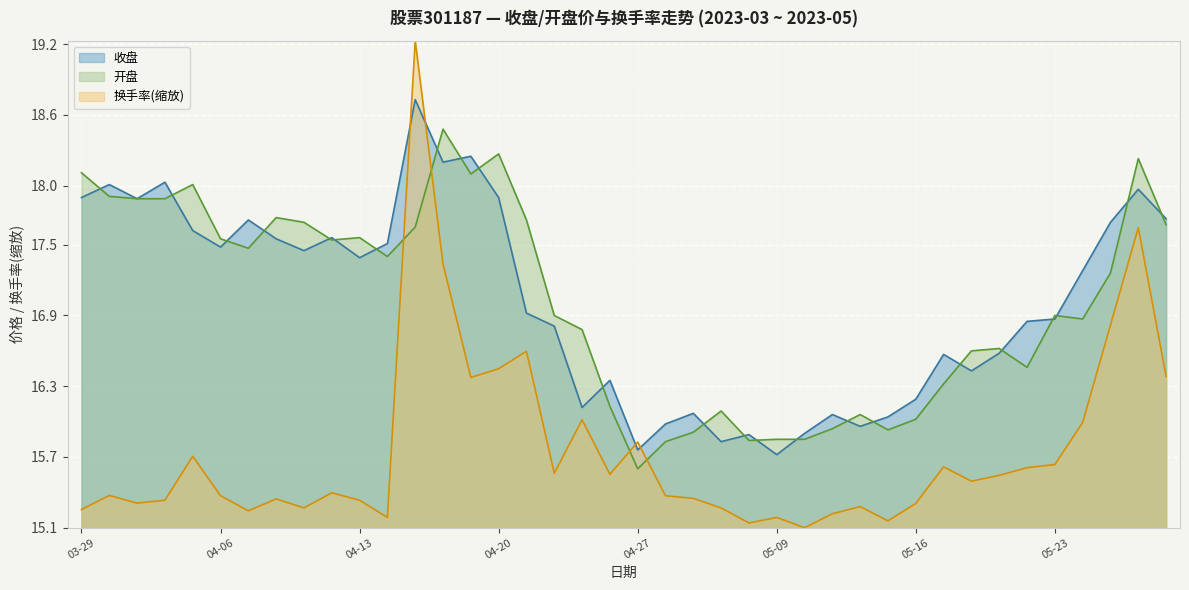

What is the difference between the second highest and second lowest values in the 换手率 series?

2.5